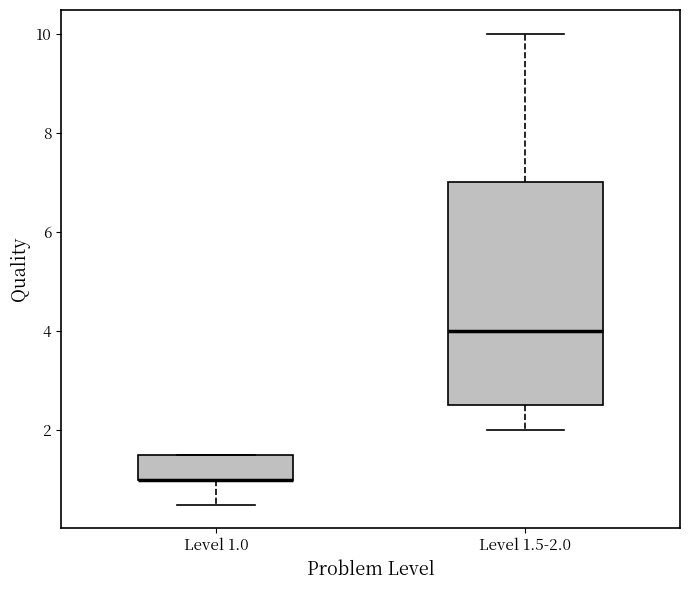

Where does the upper whisker of the box for Level 1.5-2.0 end on the y-axis? The values are not printed on the chart, so give them approximately, as read against the axis.

10.0